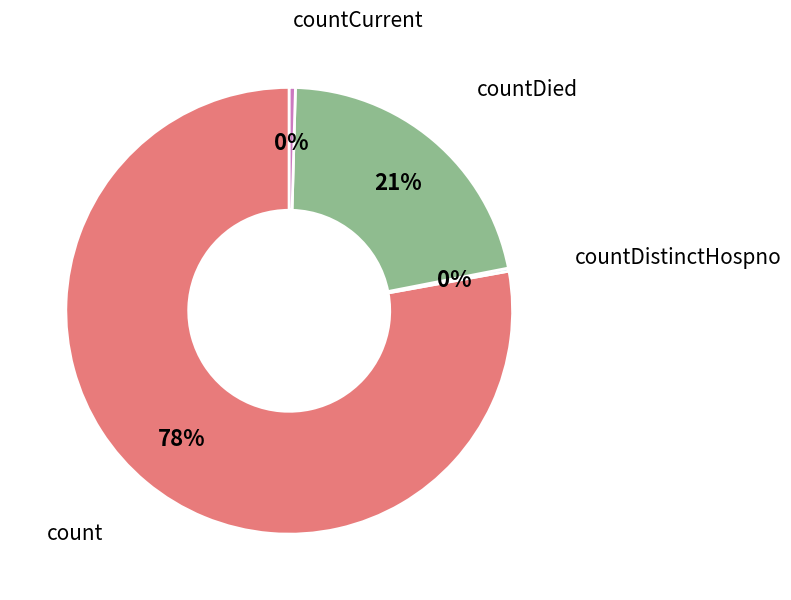

Is there any slice that represents more than half of the pie?

Yes